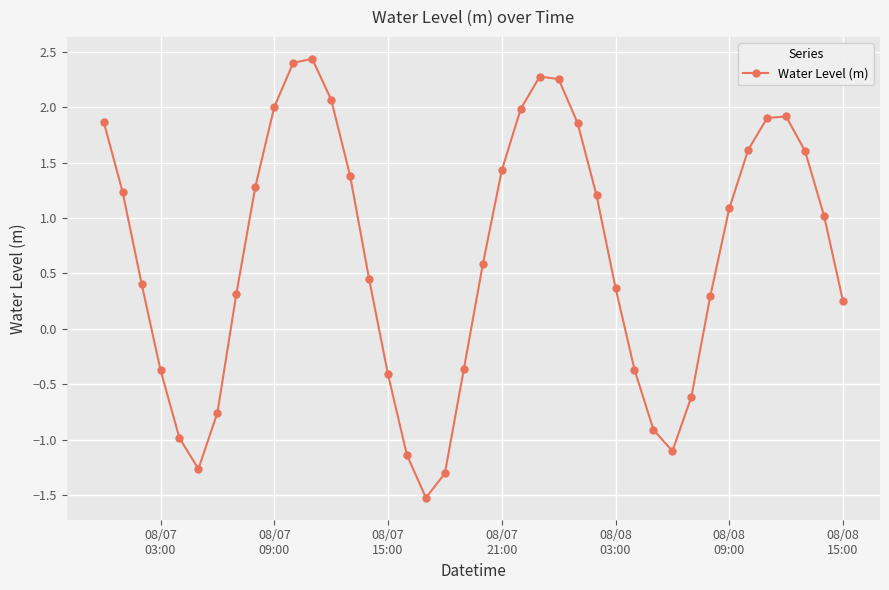

True or false: there are more than 1 points higher than both neighbors.

True